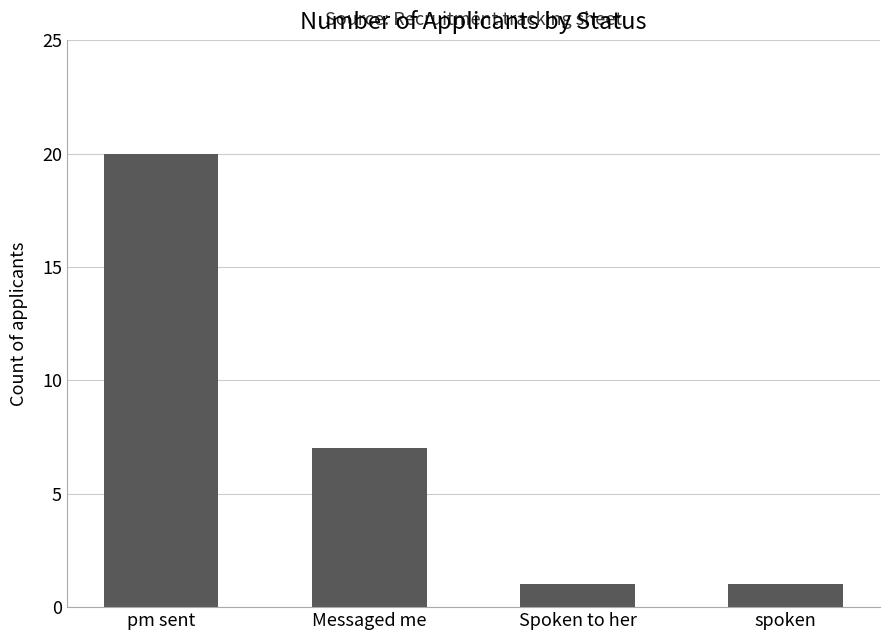

How many bars are there in total?

4